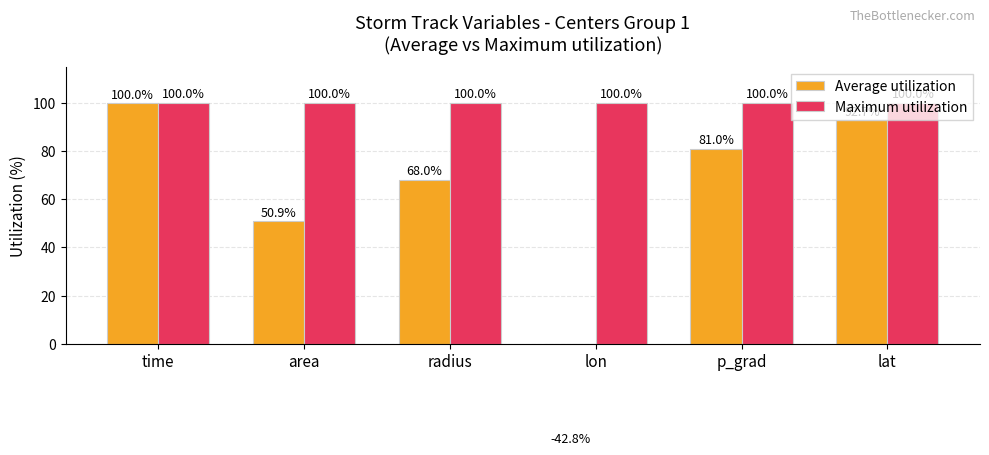

List the series in order of their peak value, highest first.

Maximum utilization, Average utilization